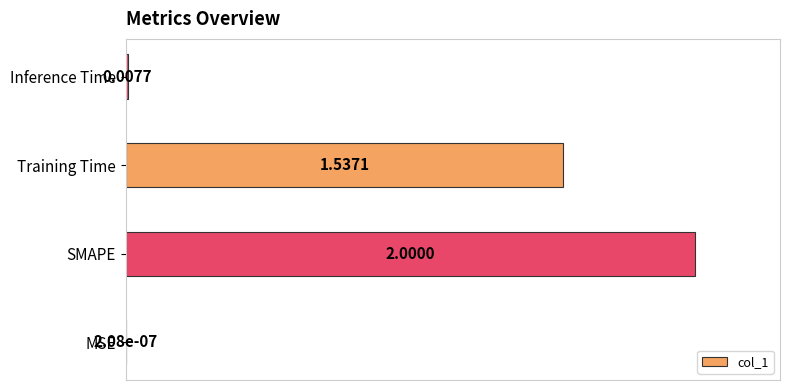

At which label is the value closest to 50?

Training Time